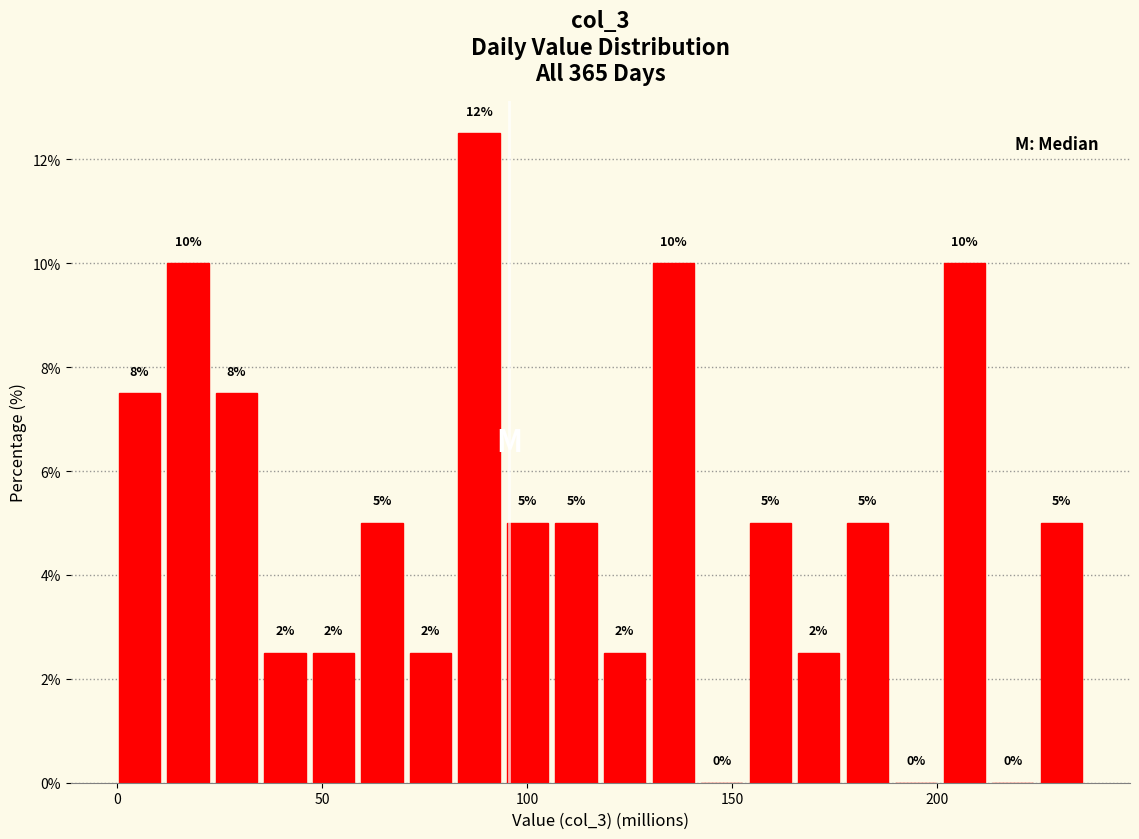

Read against the x-axis, roughly where is the centre of the tallest bar?

90